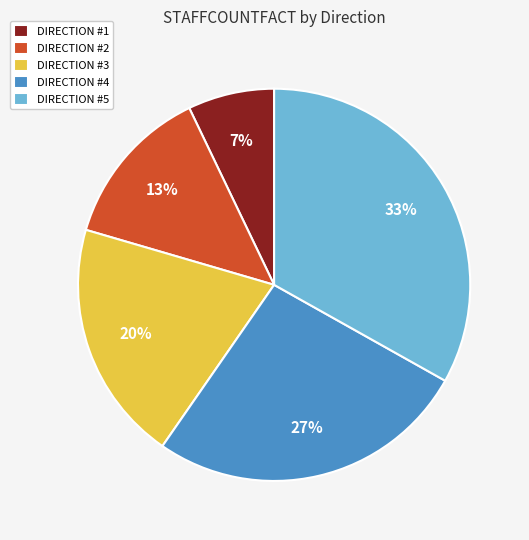

Do DIRECTION #4 and DIRECTION #1 together represent more than half of the pie?

No